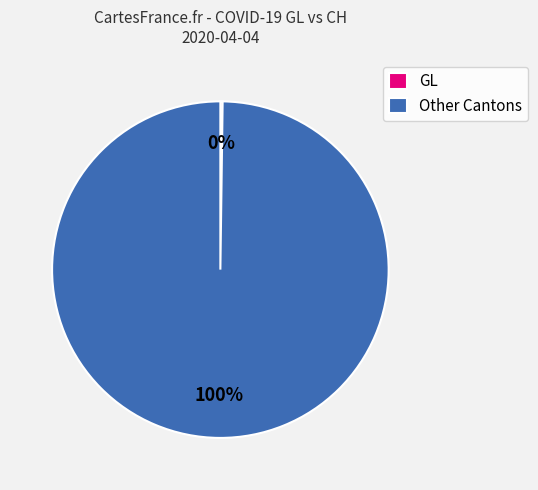

To the nearest percent, what percentage of the pie is Other Cantons?

100%